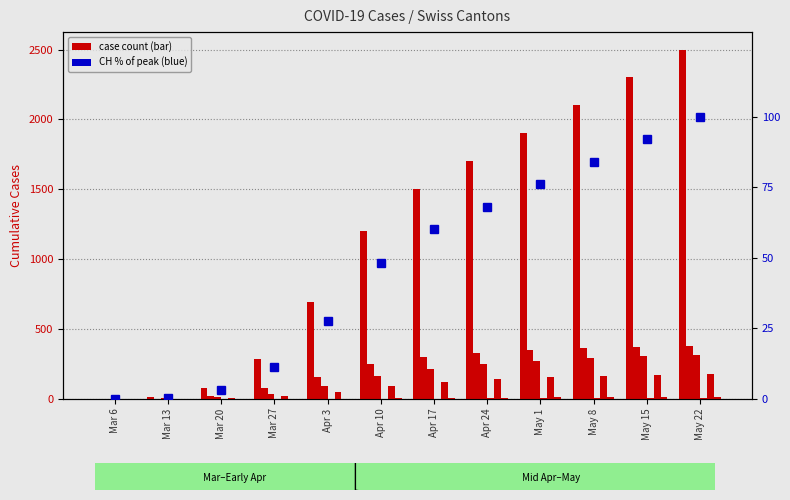

What is the value of the CH bar at the 5th from the left?

691